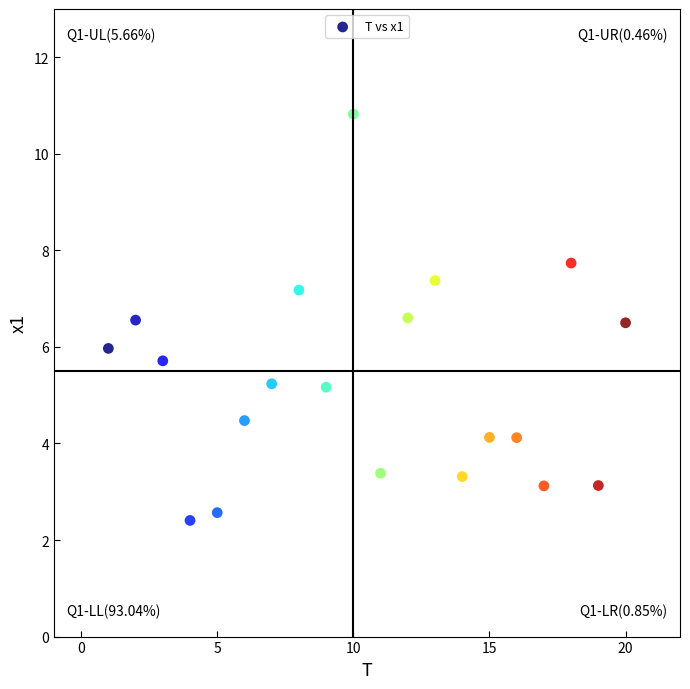

What is the range of X values (max minus min)?

19.0